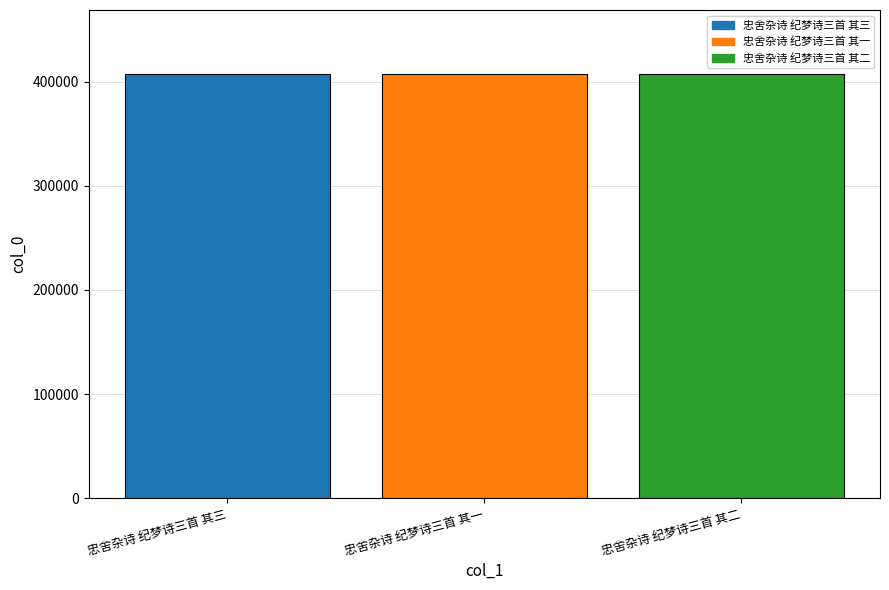

What is the label of the 2nd bar from the left?

忠舍杂诗 纪梦诗三首 其一